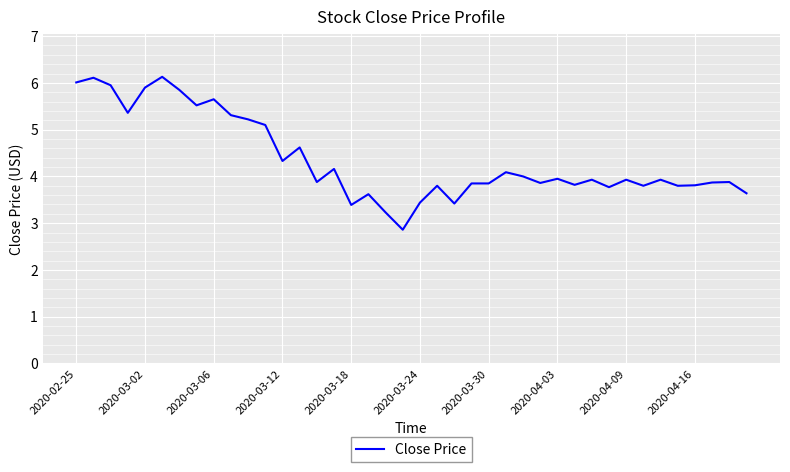

What is the difference between the maximum and minimum values?

3.3